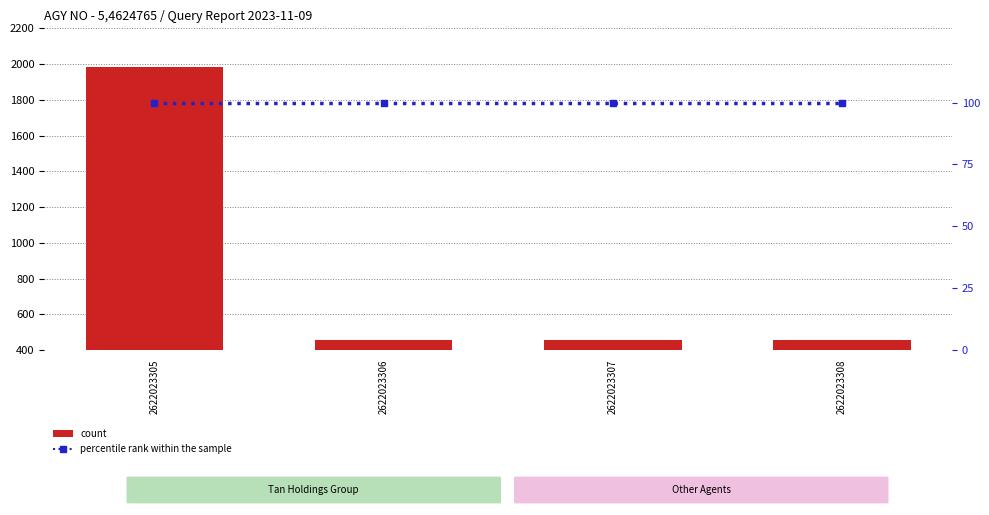

What is the difference between the count values at 2622023306 and 2622023305?

1523